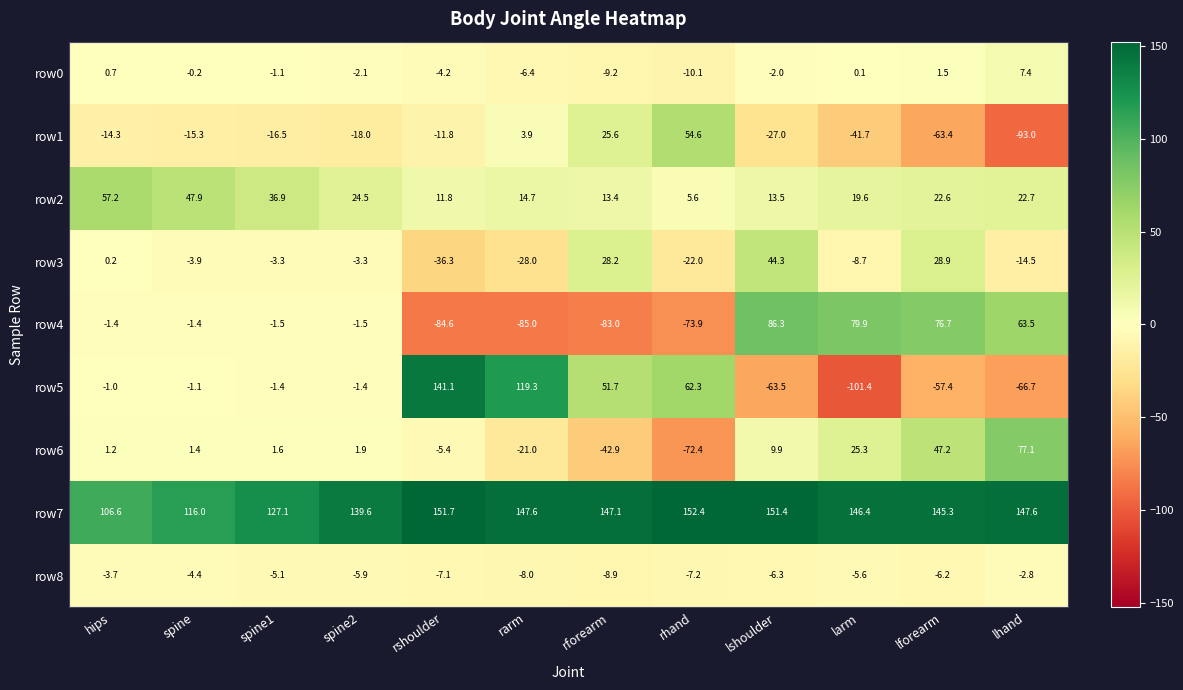

The value of row7 at spine is 61.5. True or false?

False